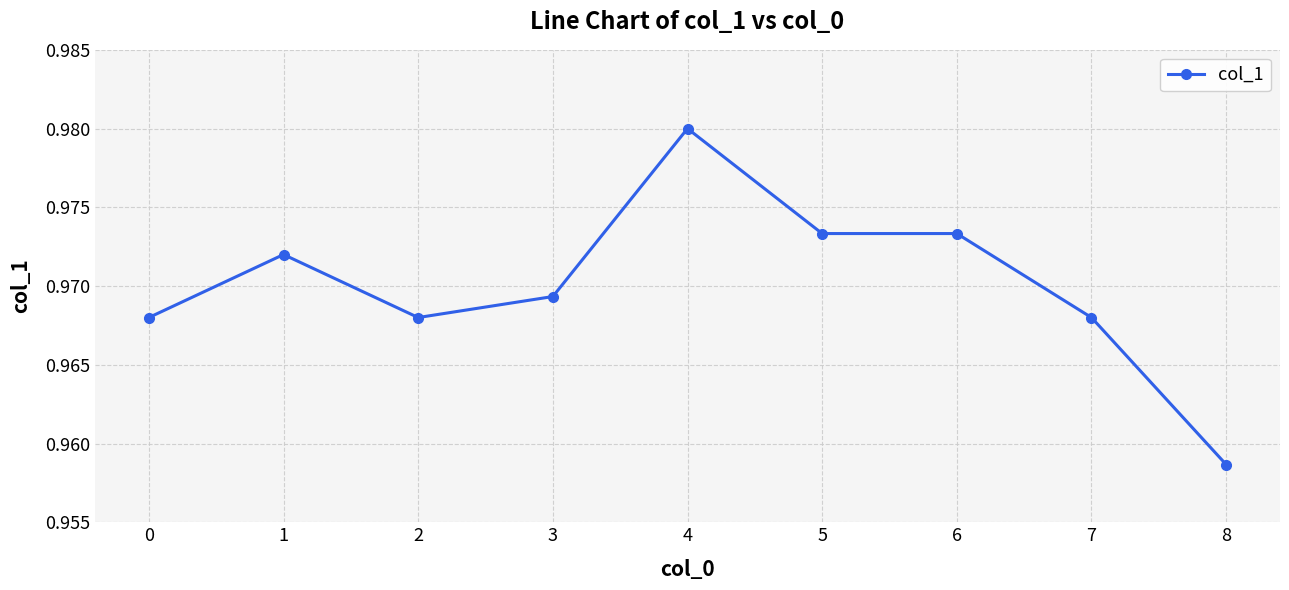

How many values are between 0 and 1?

9